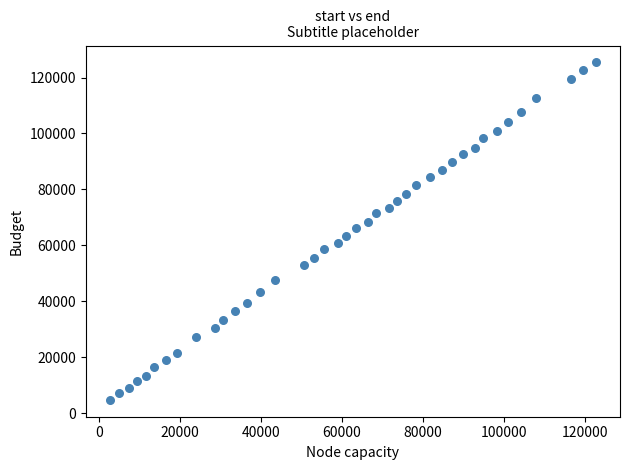

What is the range of X values (max minus min)?

119980